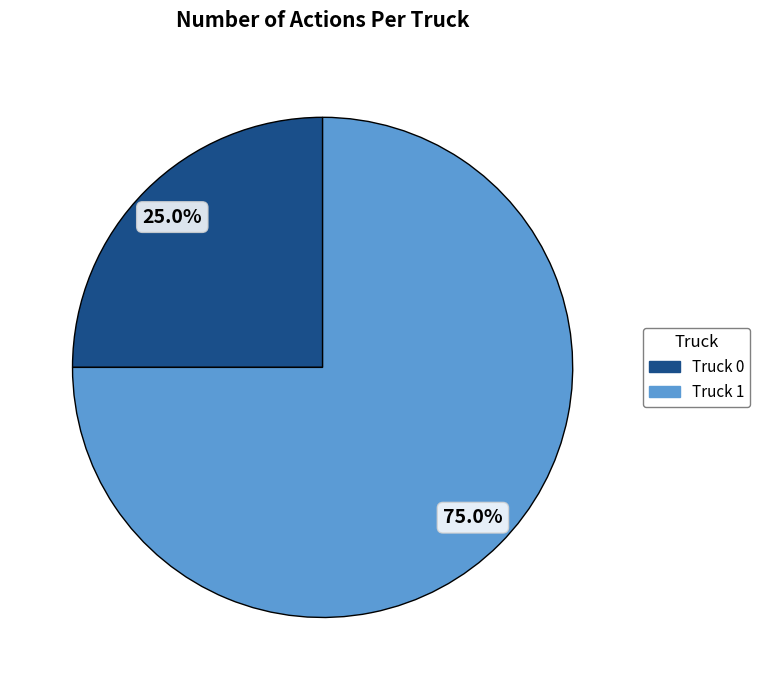

Does Truck 1 account for over 50% of the chart?

Yes